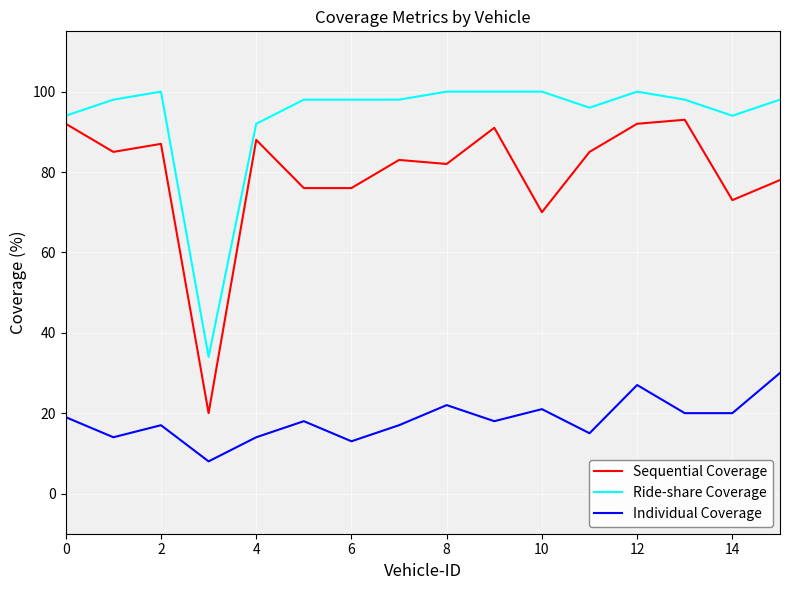

True or false: Individual Coverage and Sequential Coverage intersect in this chart.

False